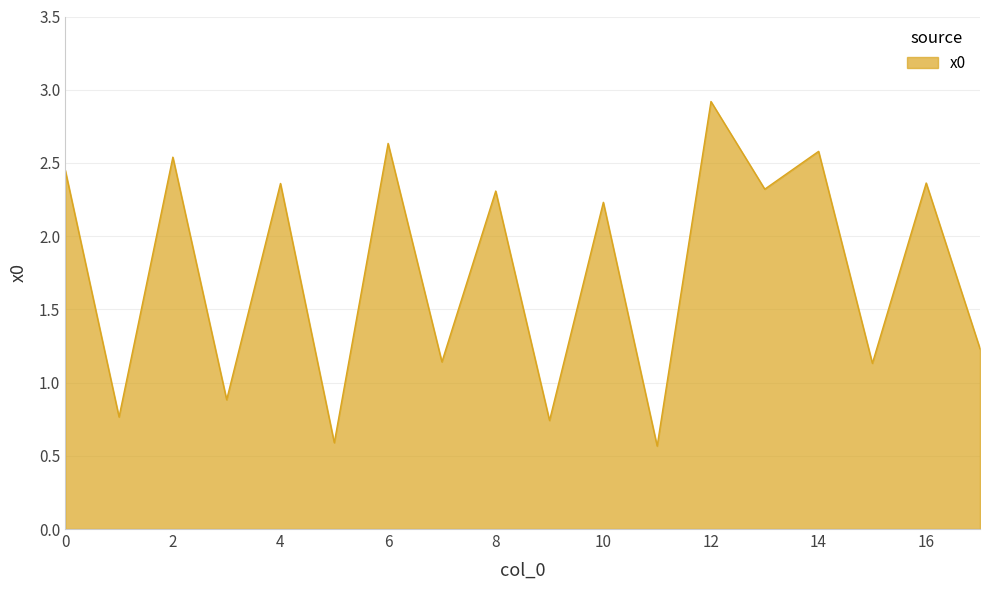

What is the smallest value displayed?

0.6